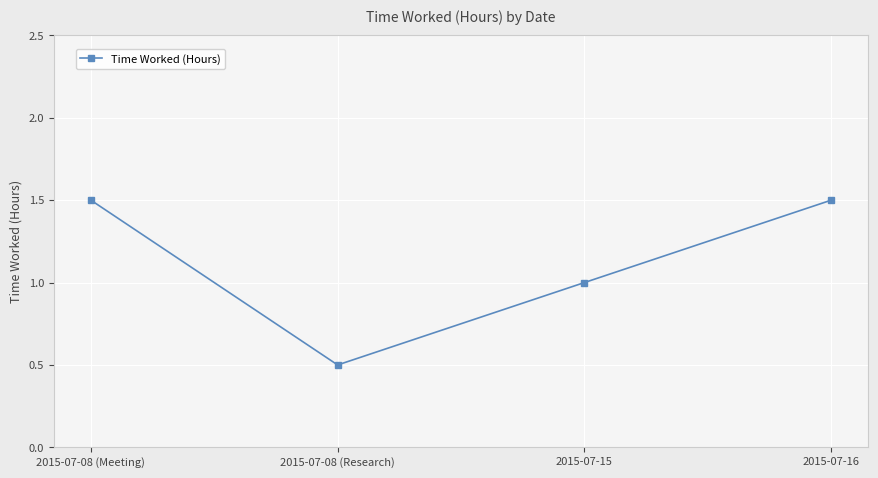

What is the change in value from 2015-07-08 (Research) to 2015-07-16?

+1.0